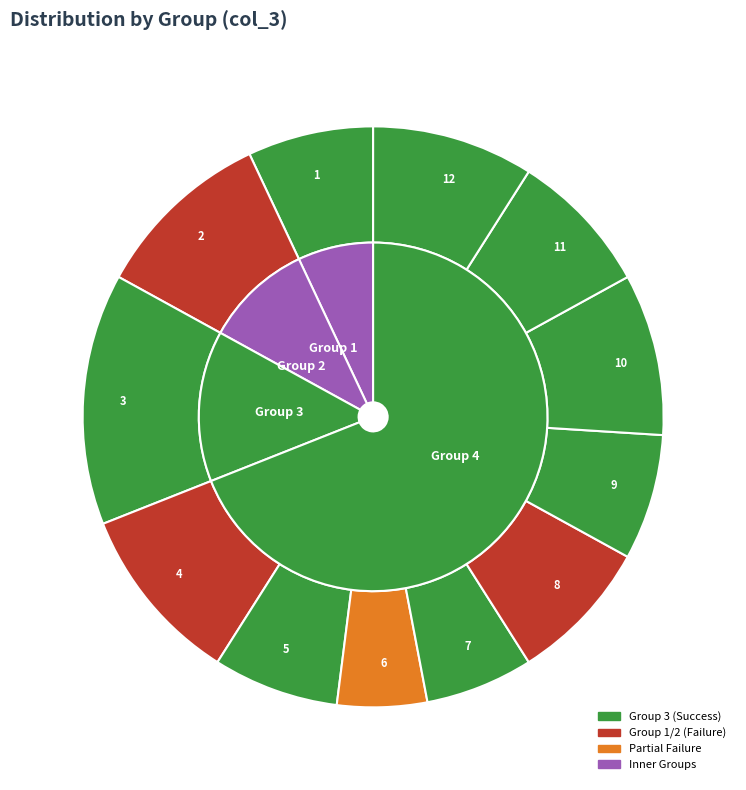

The 7 slice represents 6% of the pie. True or false?

True